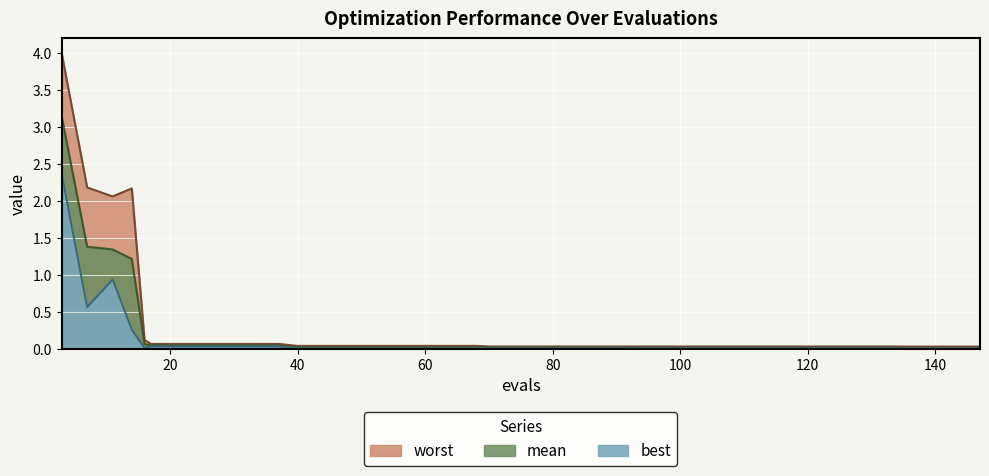

How many lines are shown in the chart?

3